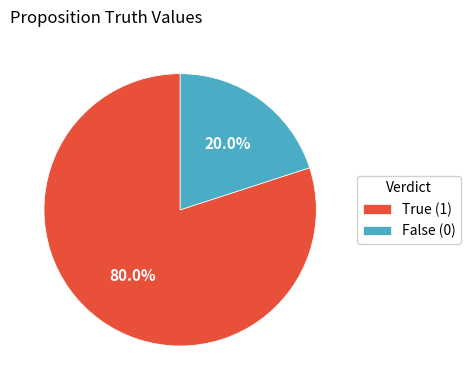

What is the ratio of the value at True (1) to the value at False (0)?

4.0